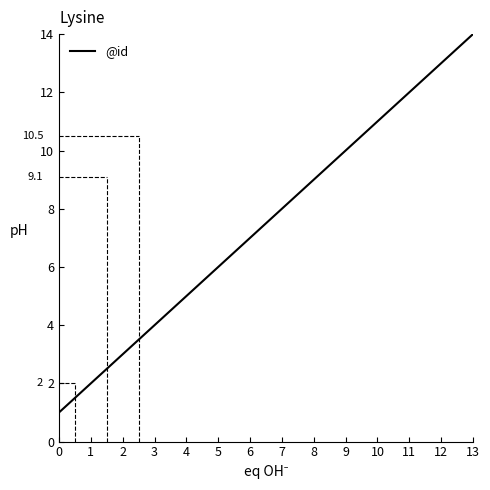

Reading right to left, what are all the values shown in this chart?

14	13	12	11	10	9	8	7	6	5	4	3	2	1